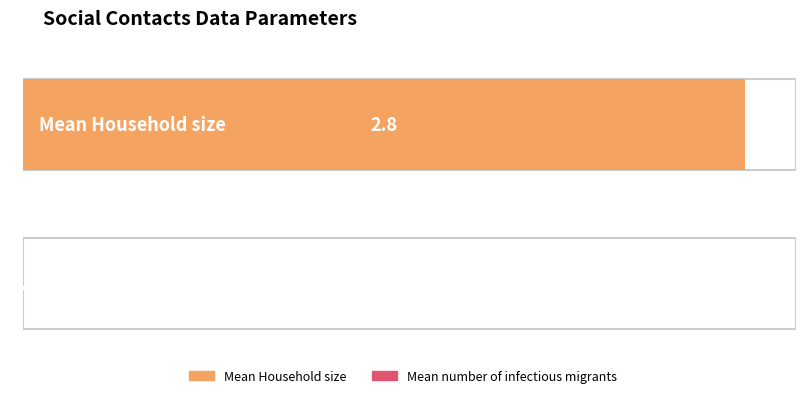

What position from the left is Mean Household size?

1